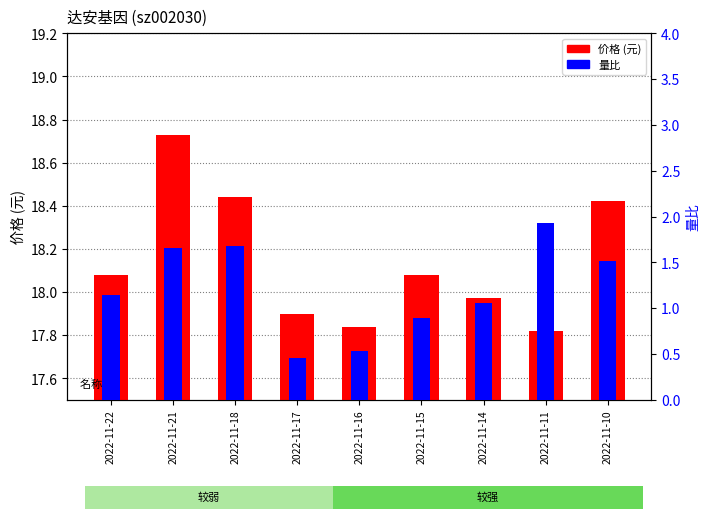

At which category does the chart reach its minimum across all series?

2022-11-11